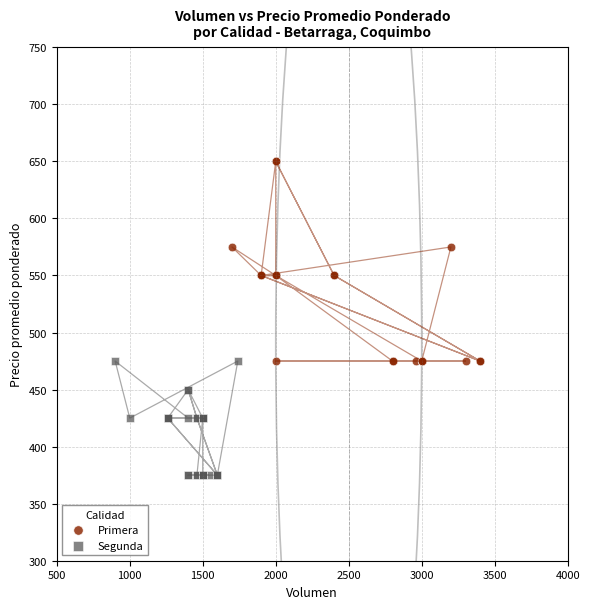

Which series contains the lowest Y value?

Segunda